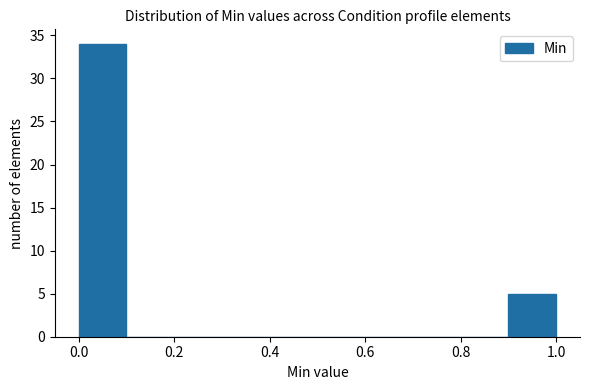

Reading left to right, transcribe this chart: for each bar, give the range it covers on the x-axis and its height. The values are not printed on the chart, so give them approximately, as read against the axis.

0.0 to 0.1: 34
0.1 to 0.2: 0
0.2 to 0.3: 0
0.3 to 0.4: 0
0.4 to 0.5: 0
0.5 to 0.6: 0
0.6 to 0.7: 0
0.7 to 0.8: 0
0.8 to 0.9: 0
0.9 to 1.0: 5